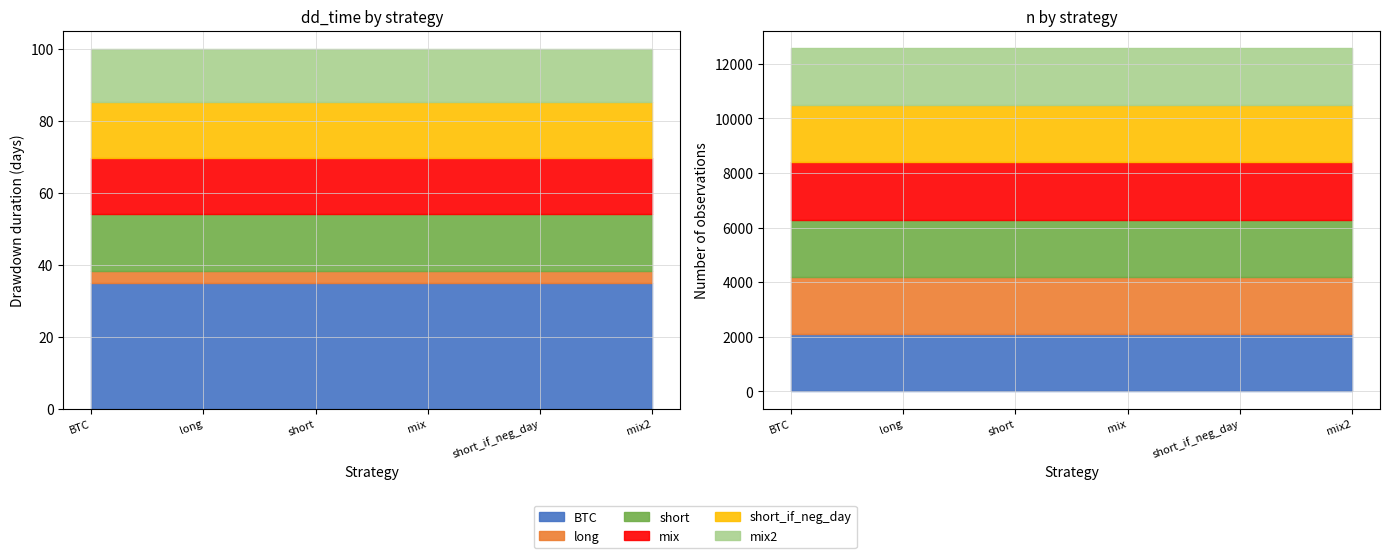

What is the label of the 1st bar from the left?

dd_time